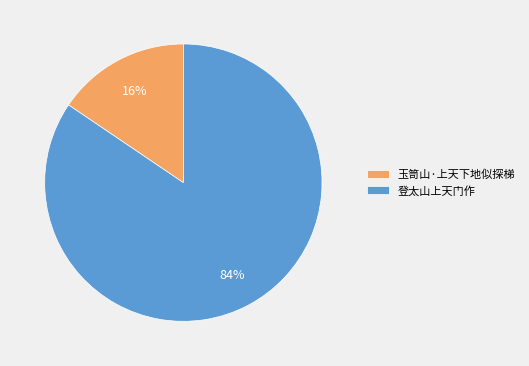

How many segments does this pie chart have?

2